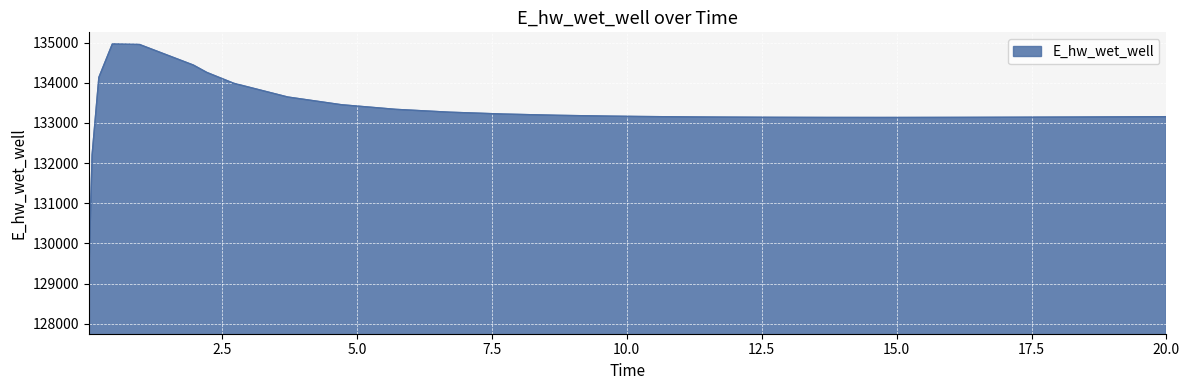

What is the maximum value shown in the chart?

134965.6